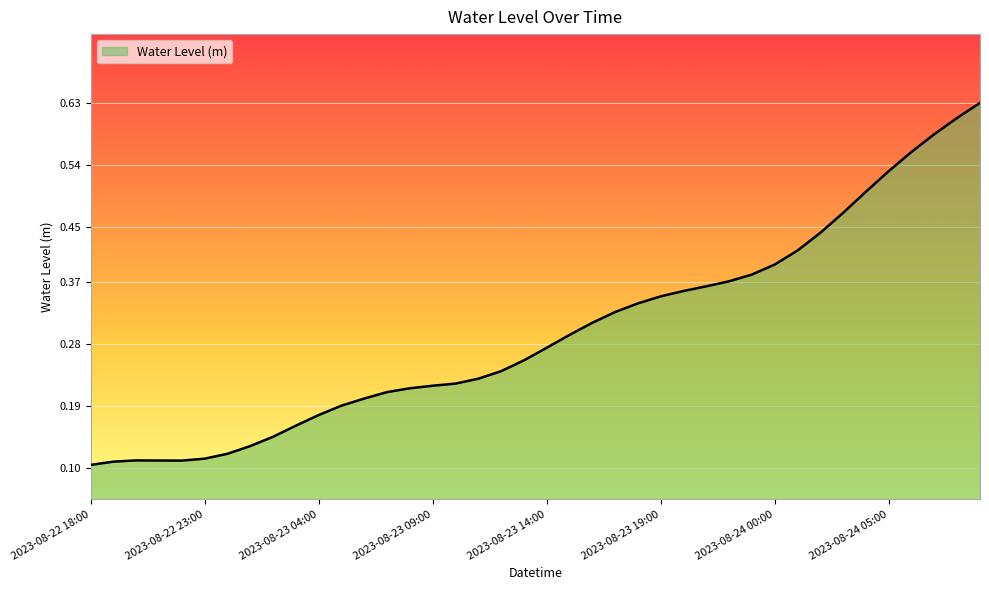

Does the chart have visible grid lines?

Yes